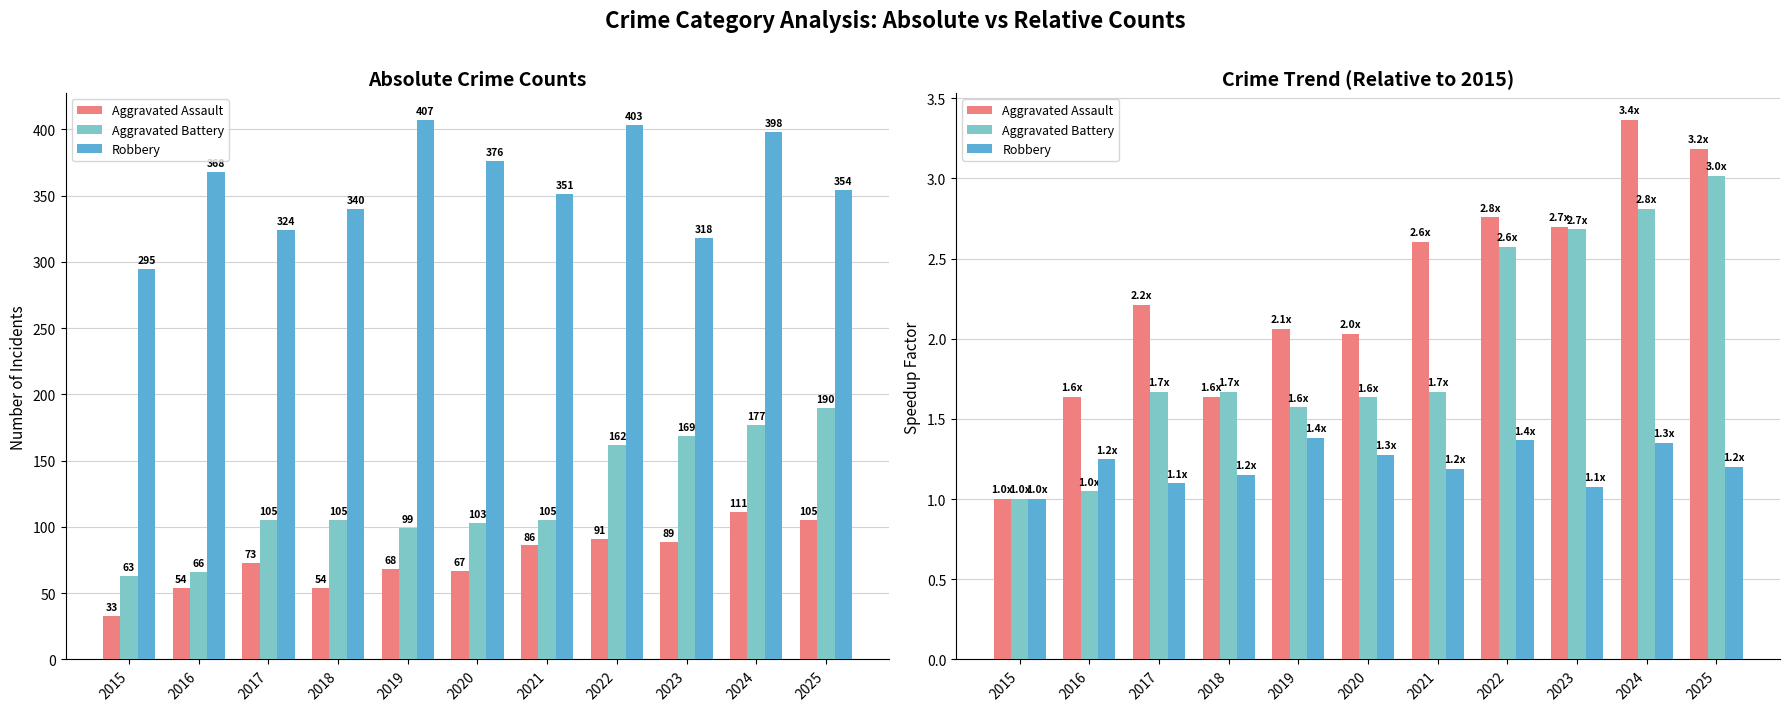

Which has a higher value, 2017 or 2019?

2017